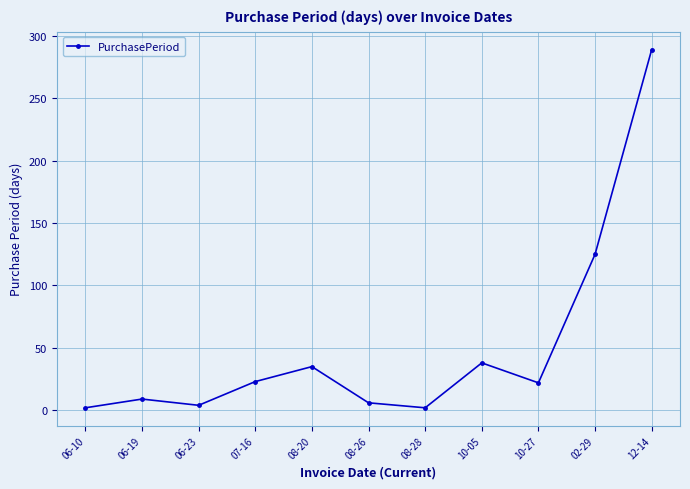

Which category has the highest value across all series?

12-14